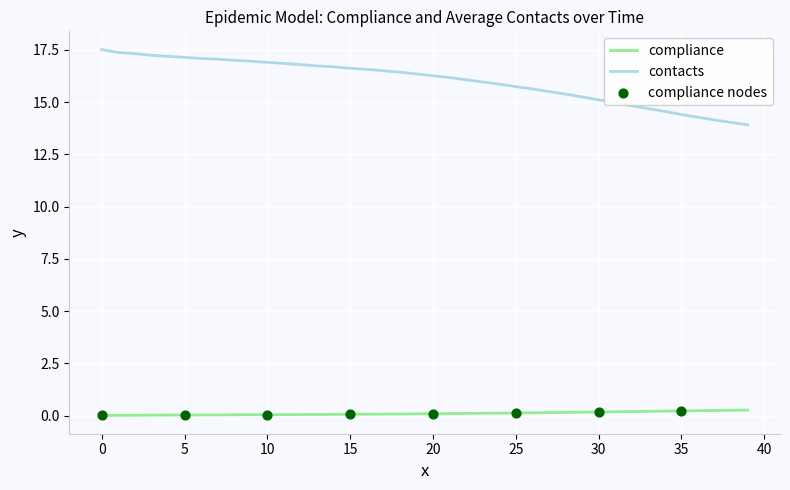

Which series has the widest spread of values?

contacts